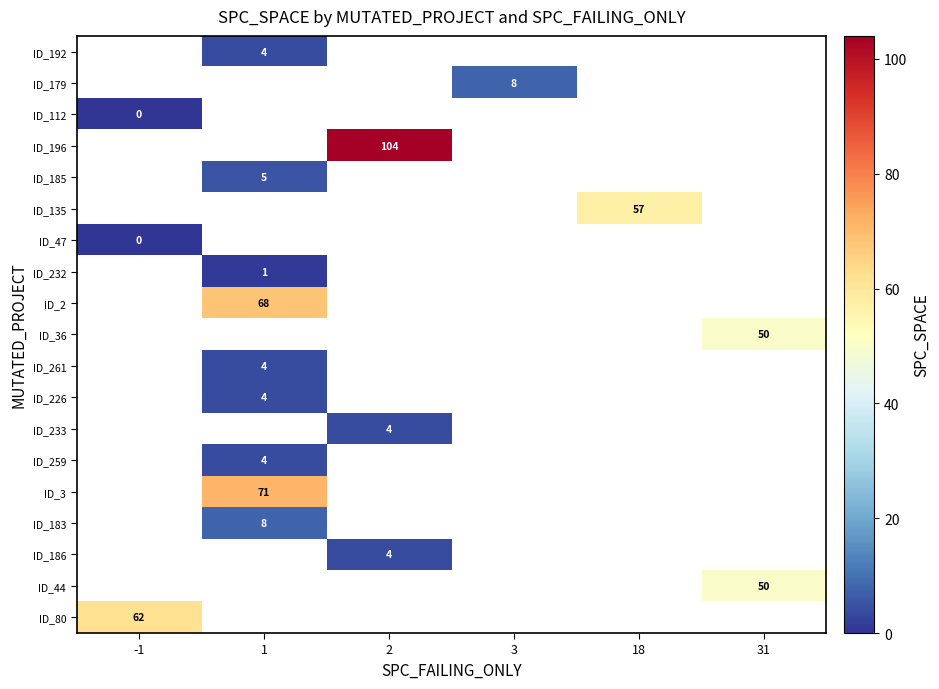

The value of ID_196 at 2 is 104. True or false?

True